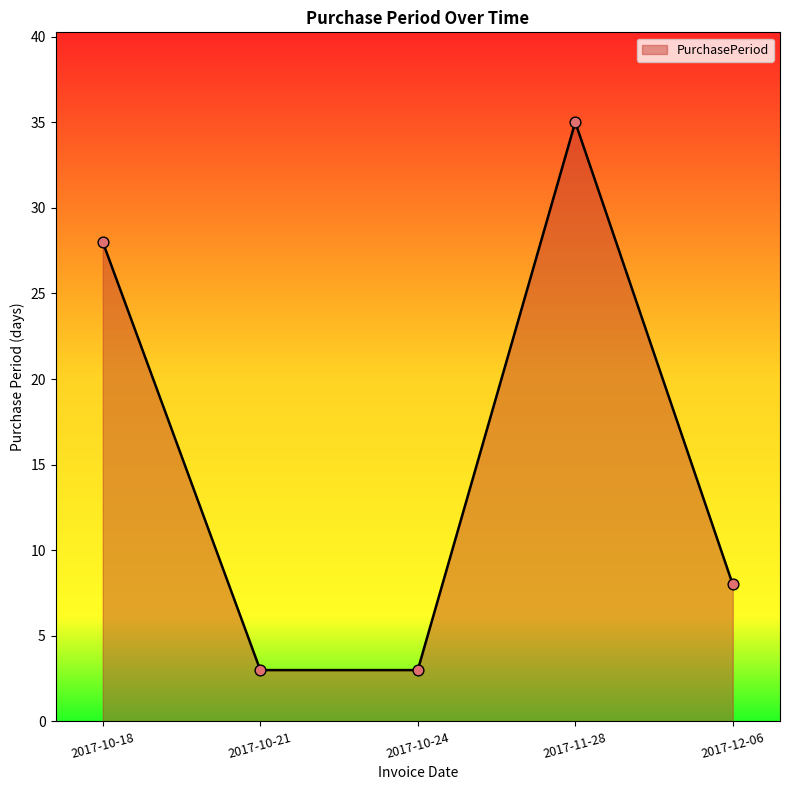

What is the ratio of the value at 2017-12-06 to the value at 2017-10-21?

2.7